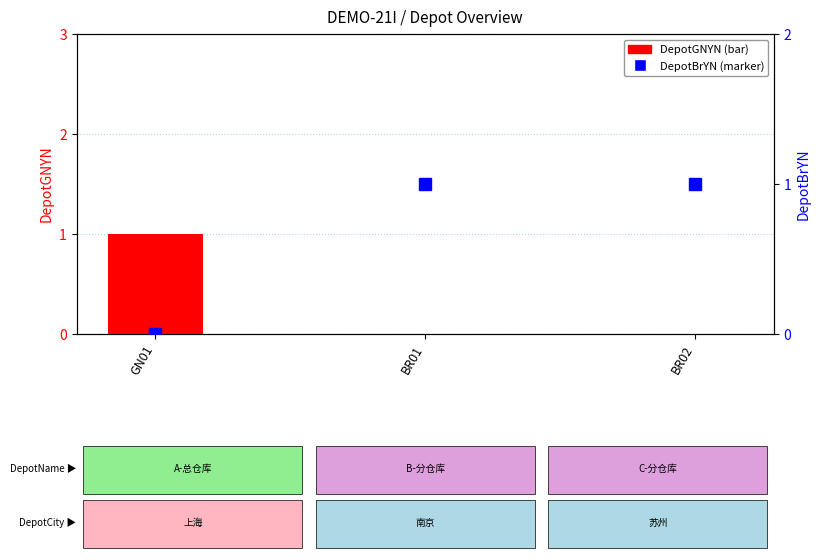

Rank the series at BR01 from lowest to highest value.

DepotGNYN, DepotBrYN